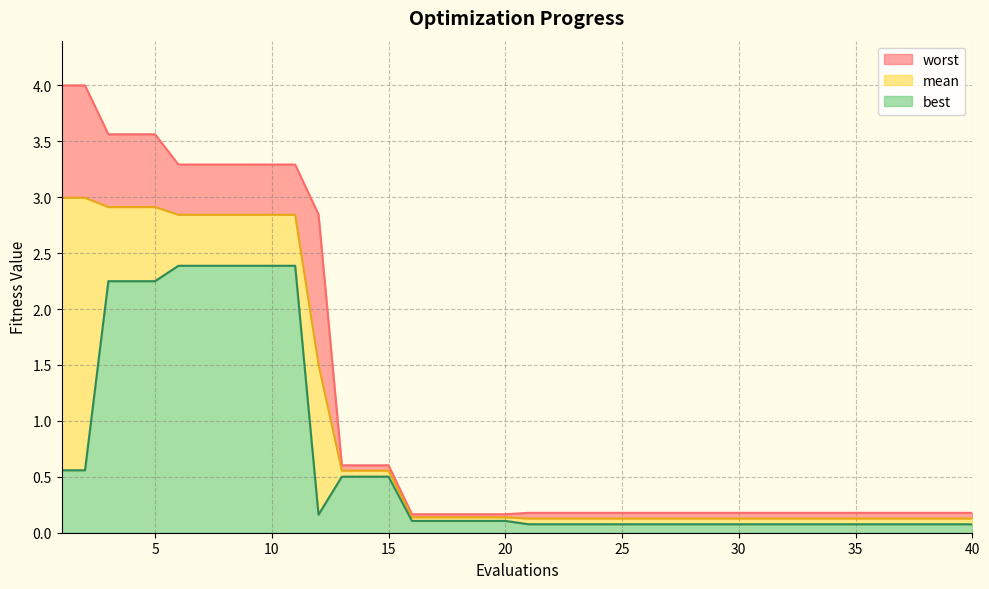

At how many categories does at least one series exceed 2?

12